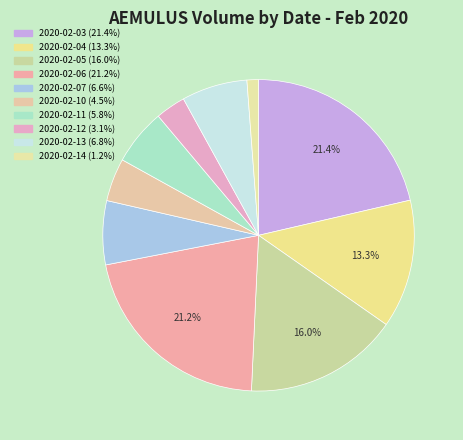

How many slices are in this pie chart?

10